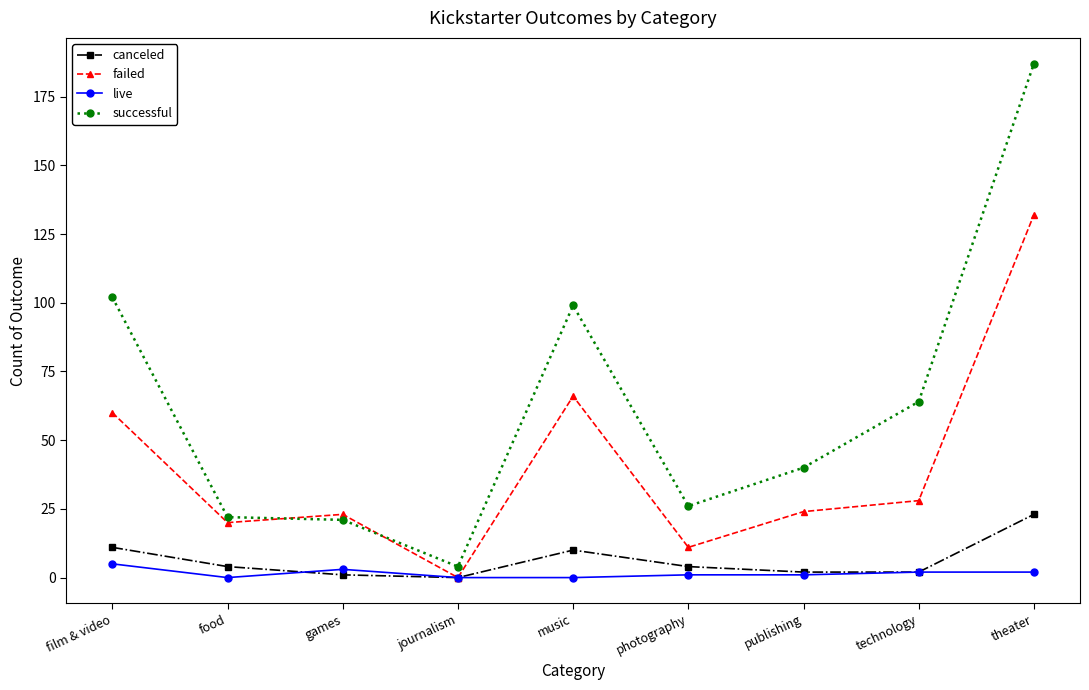

In failed, how many points are higher than both neighbors (excluding endpoints)?

2